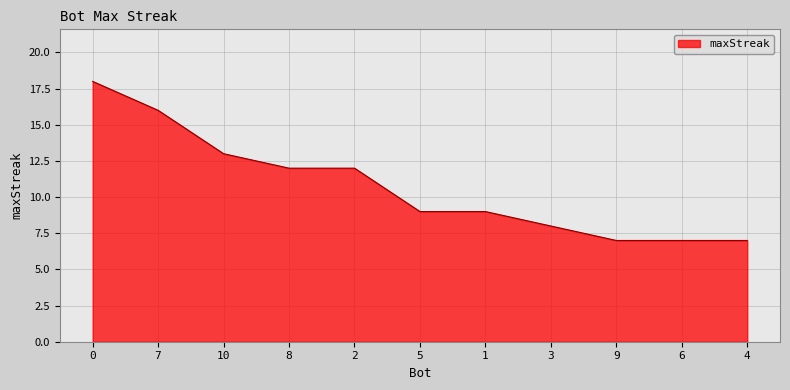

What is the greatest value displayed?

18